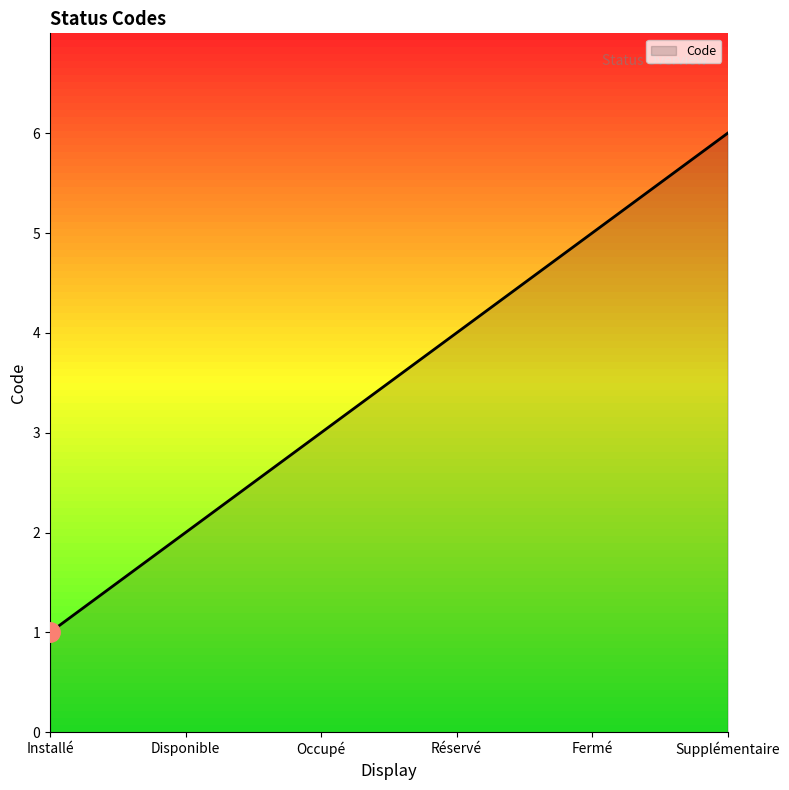

Rank the categories by value from lowest to highest.

Installé, Disponible, Occupé, Réservé, Fermé, Supplémentaire